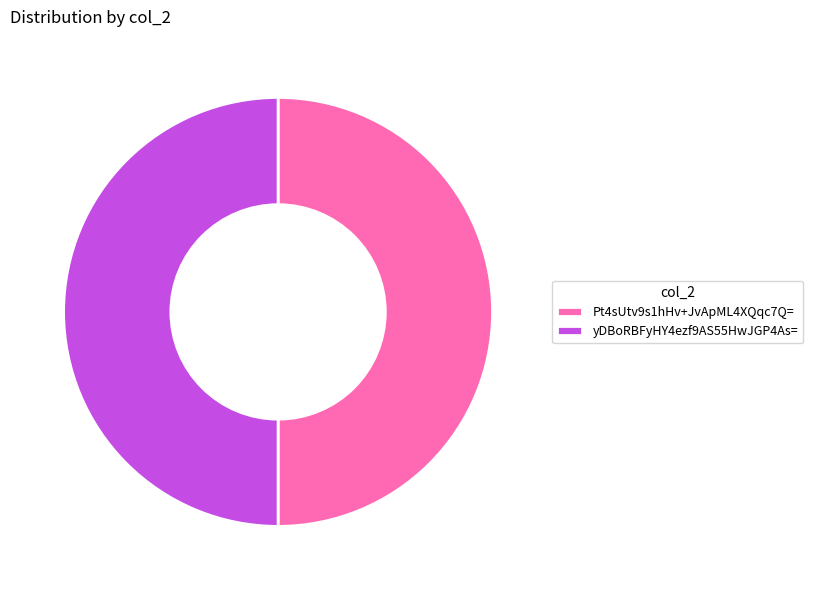

Is it true that Pt4sUtv9s1hHv+JvApML4XQqc7Q= is 50% of the pie?

True